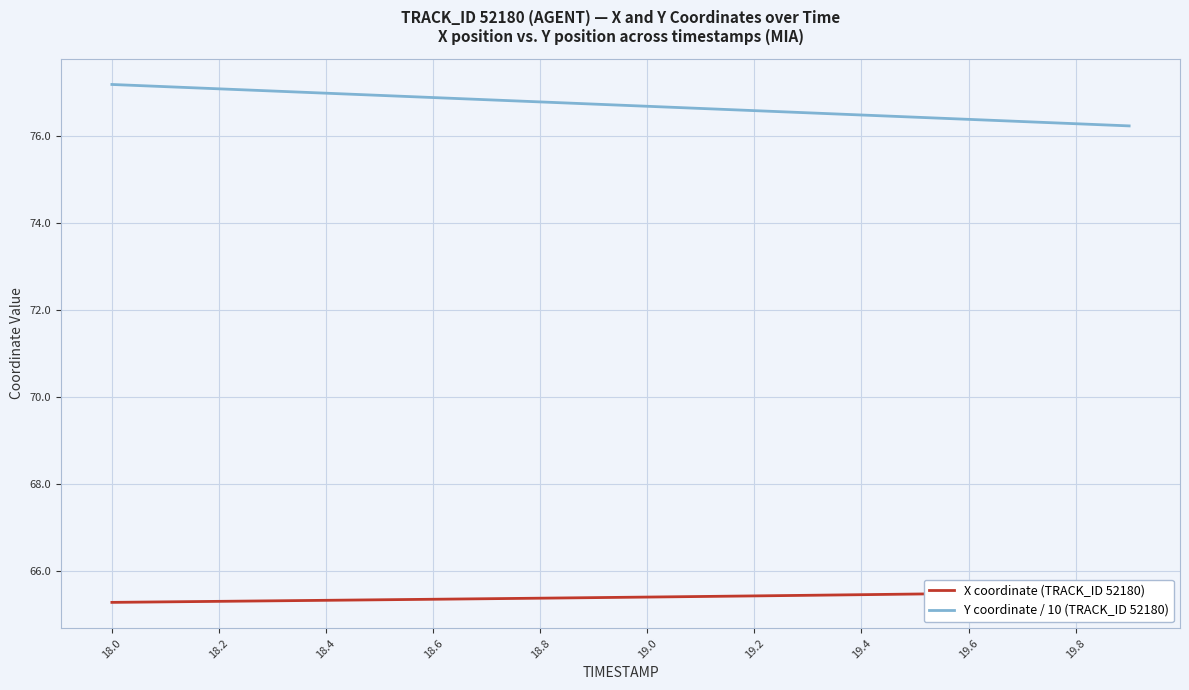

True or false: X coordinate (TRACK_ID 52180) and Y coordinate / 10 (TRACK_ID 52180) intersect in this chart.

False